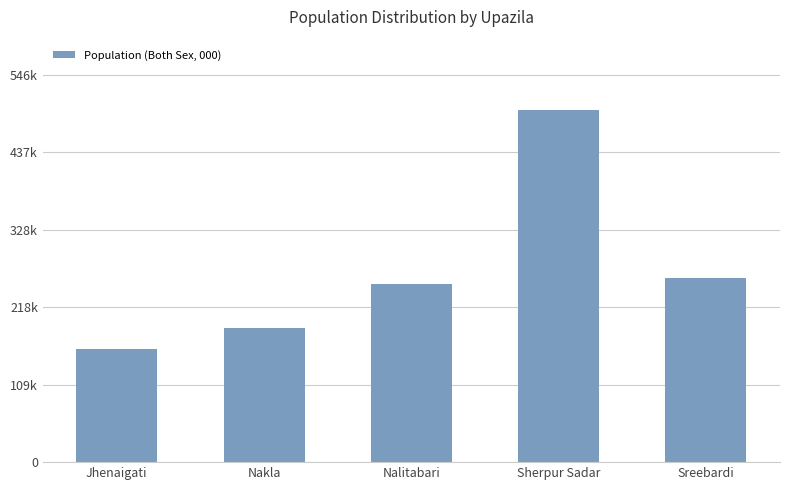

The value at Nalitabari is 439426. True or false?

False